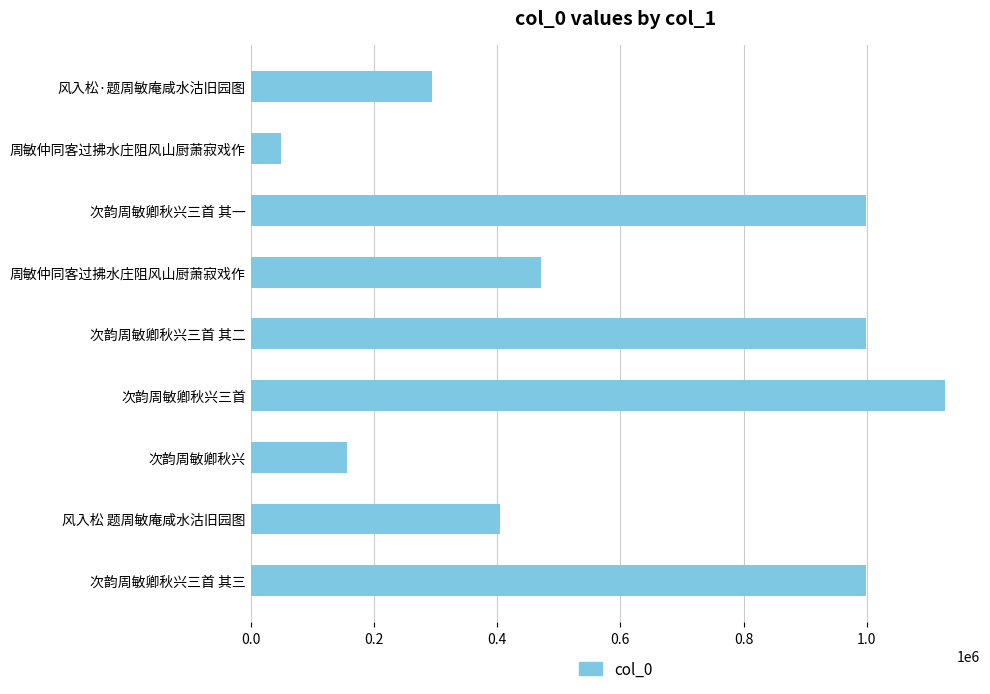

How many bars are there in total?

9